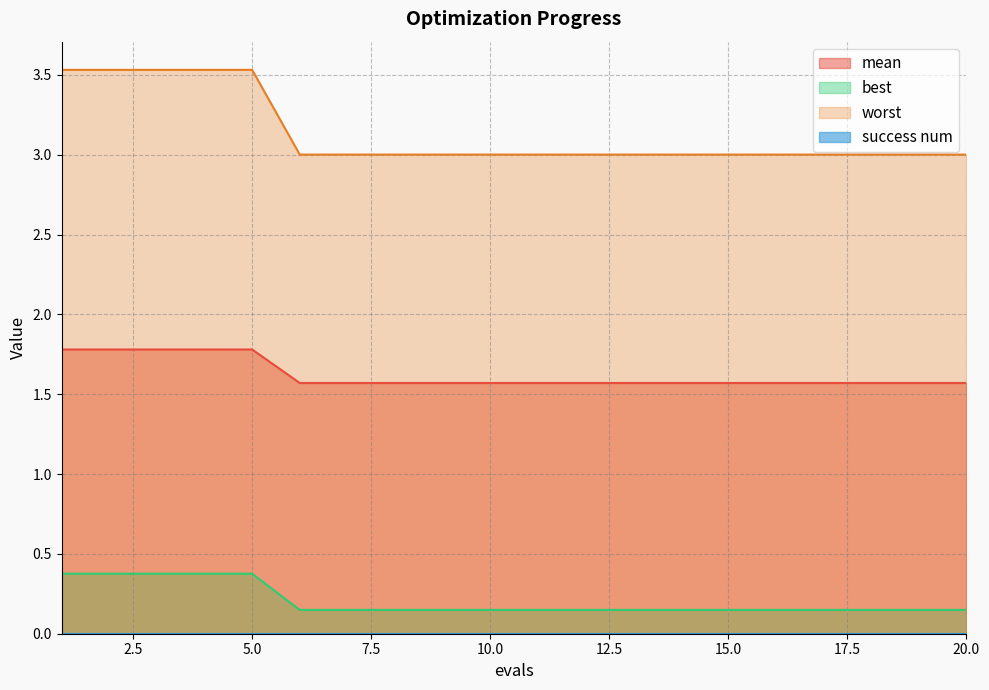

What is the total value across all series at 20.0?

4.7